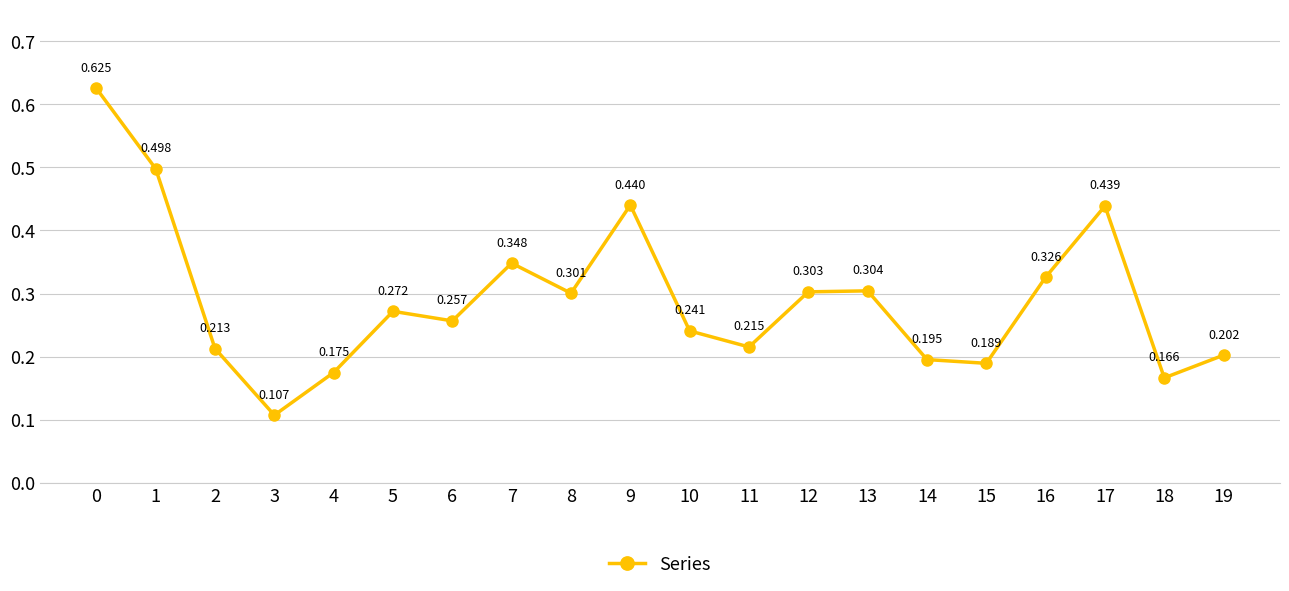

True or false: the data shows 0.1 at 1.

False